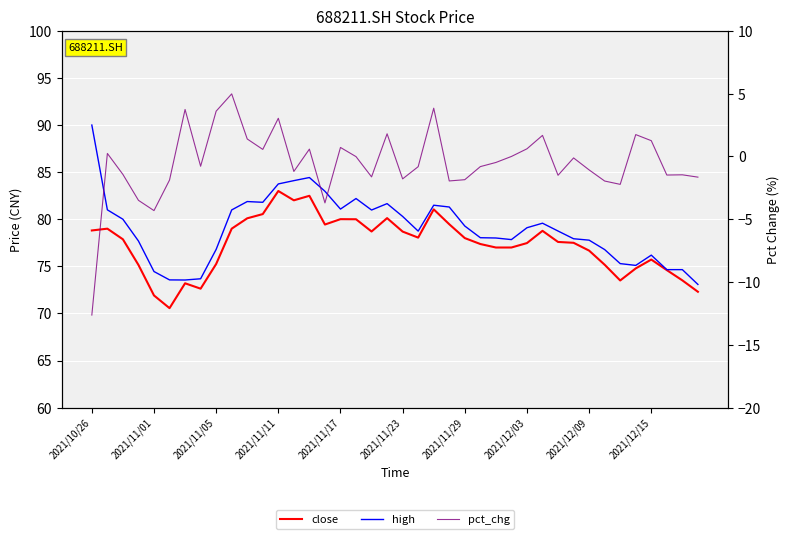

What position from the right is 33?

7